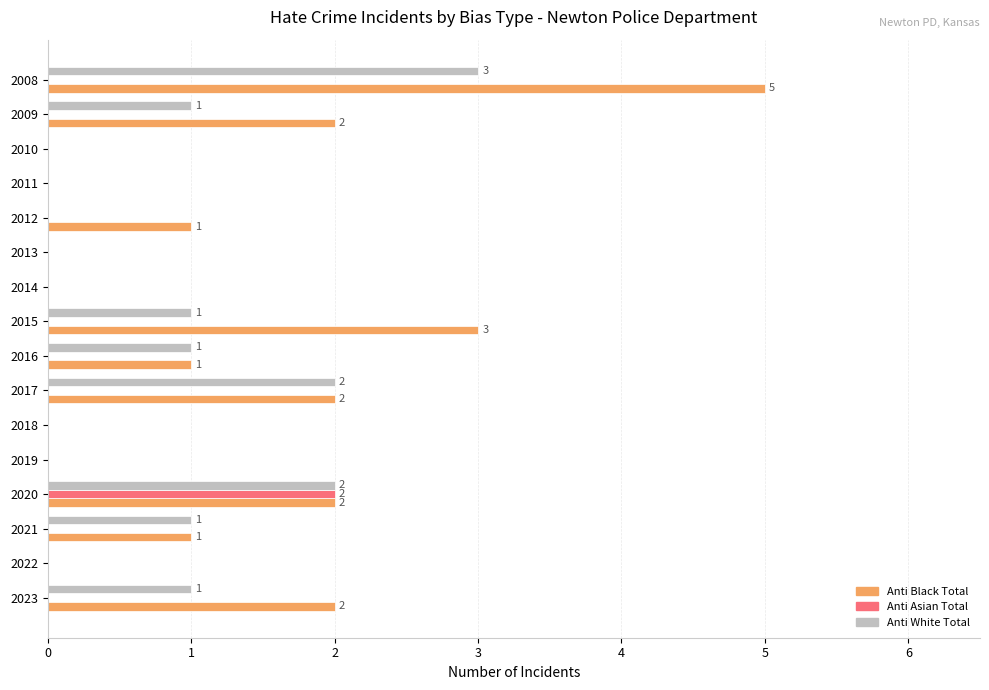

How many series are shown in this chart?

3